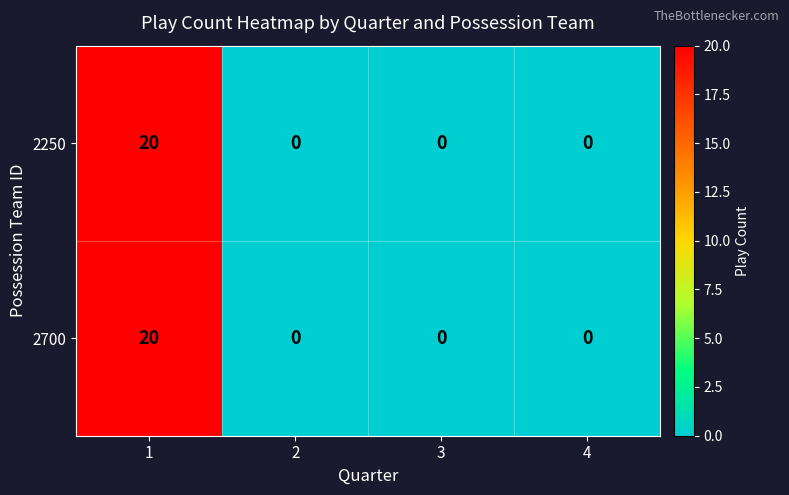

How many categories are shown in the chart?

4